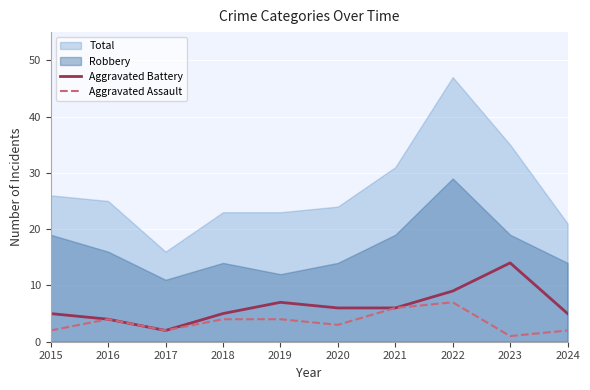

Is the value of Aggravated Battery at 2020 greater than the value of Robbery at 2019?

No